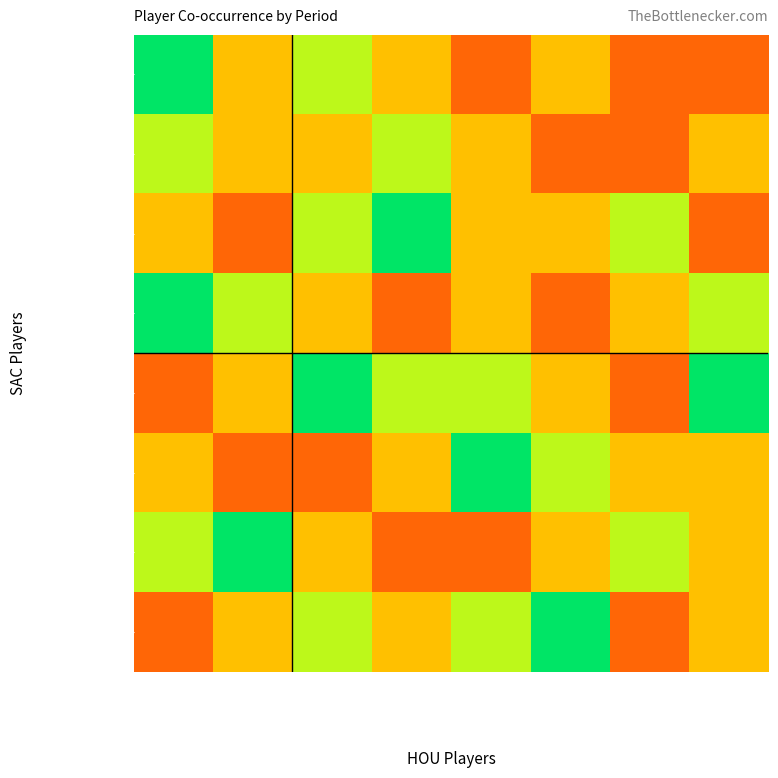

What is the smallest value displayed?

1